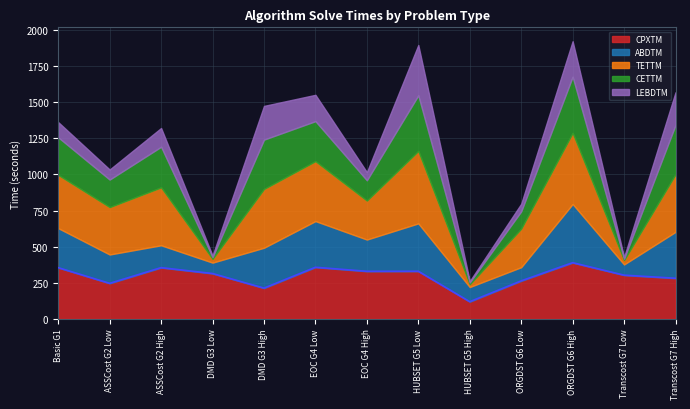

What is the greatest value displayed?

501.4